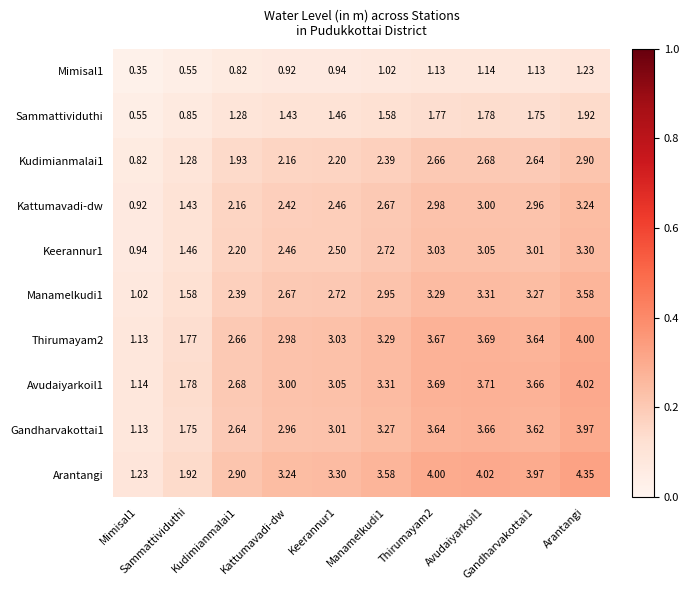

List the series in order of their peak value, highest first.

Arantangi, Avudaiyarkoil1, Thirumayam2, Gandharvakottai1, Manamelkudi1, Keerannur1, Kattumavadi-dw, Kudimianmalai1, Sammattividuthi, Mimisal1